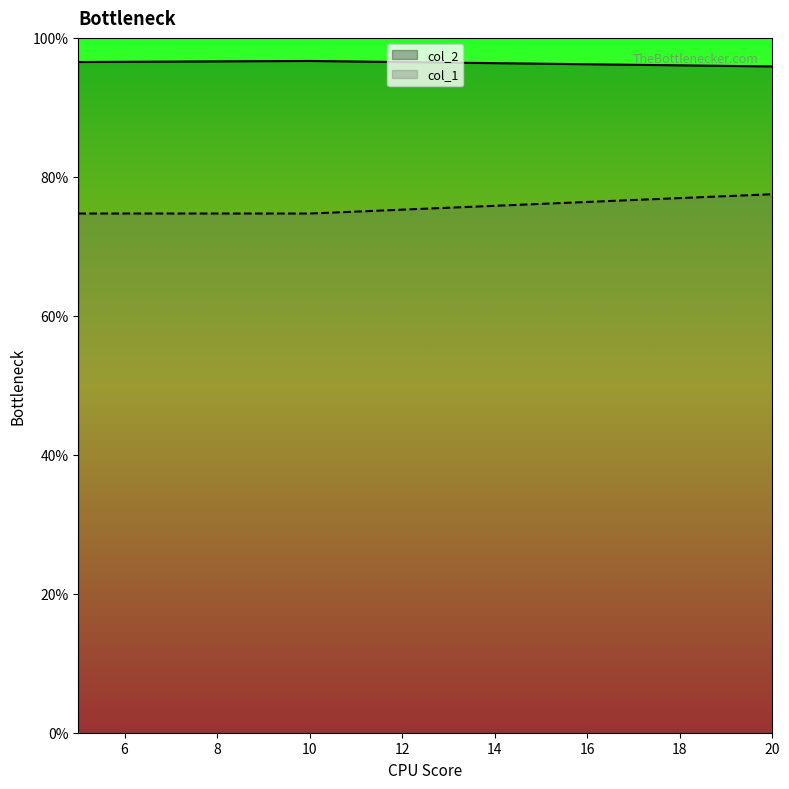

What are all the series names shown in the legend?

col_2, col_1